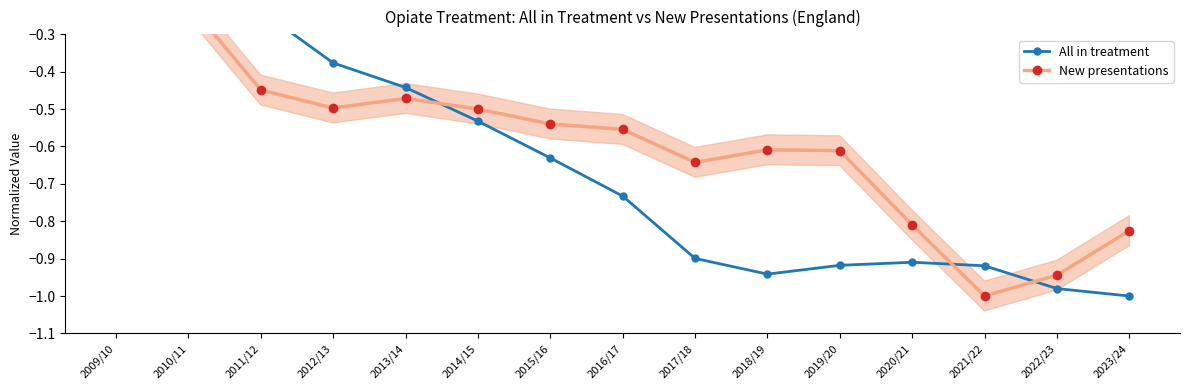

What is the average value of the All in treatment series?

-0.6